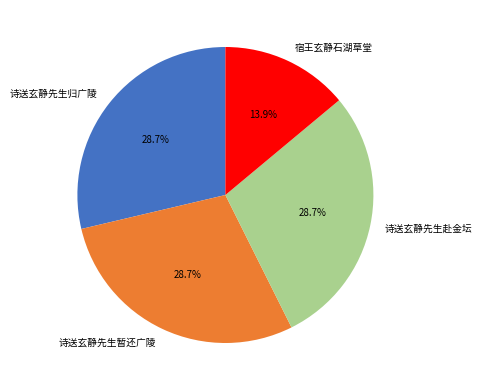

The 诗送玄静先生暂还广陵 slice represents 17% of the pie. True or false?

False